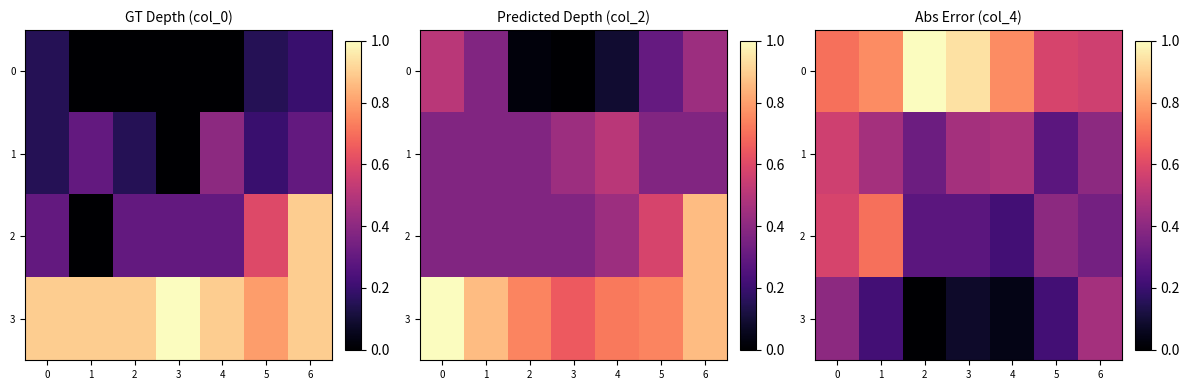

Is it true that 1 equals 0.2 at 6?

False